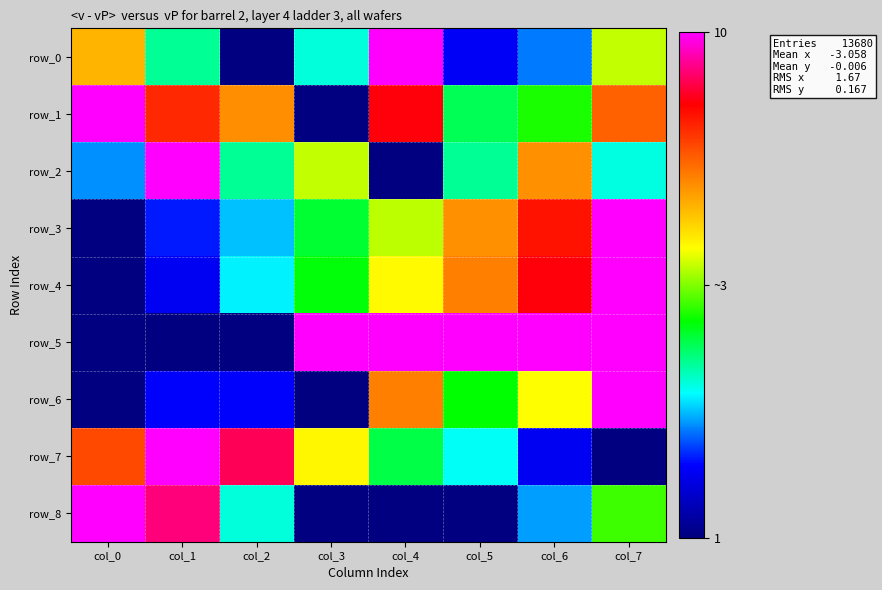

Which category has the lowest value across all series?

col_2